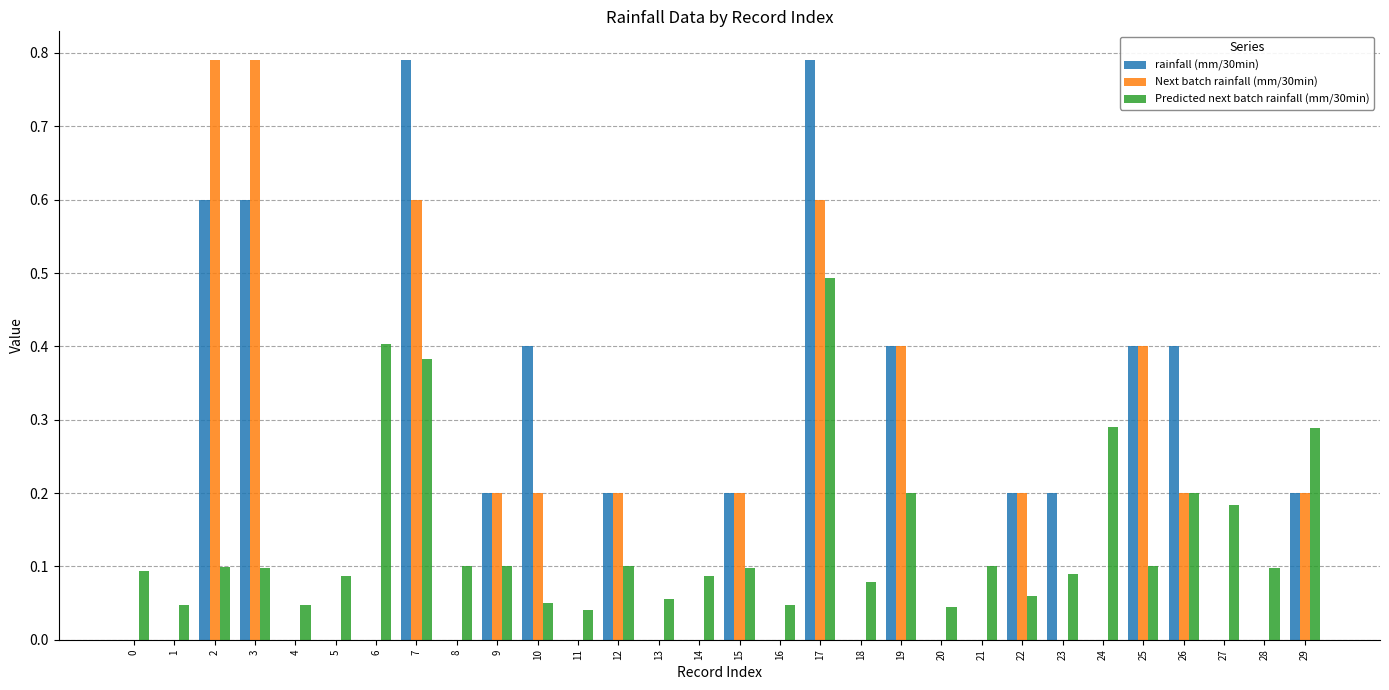

Read the Next batch rainfall (mm/30min) value at 17.

0.6